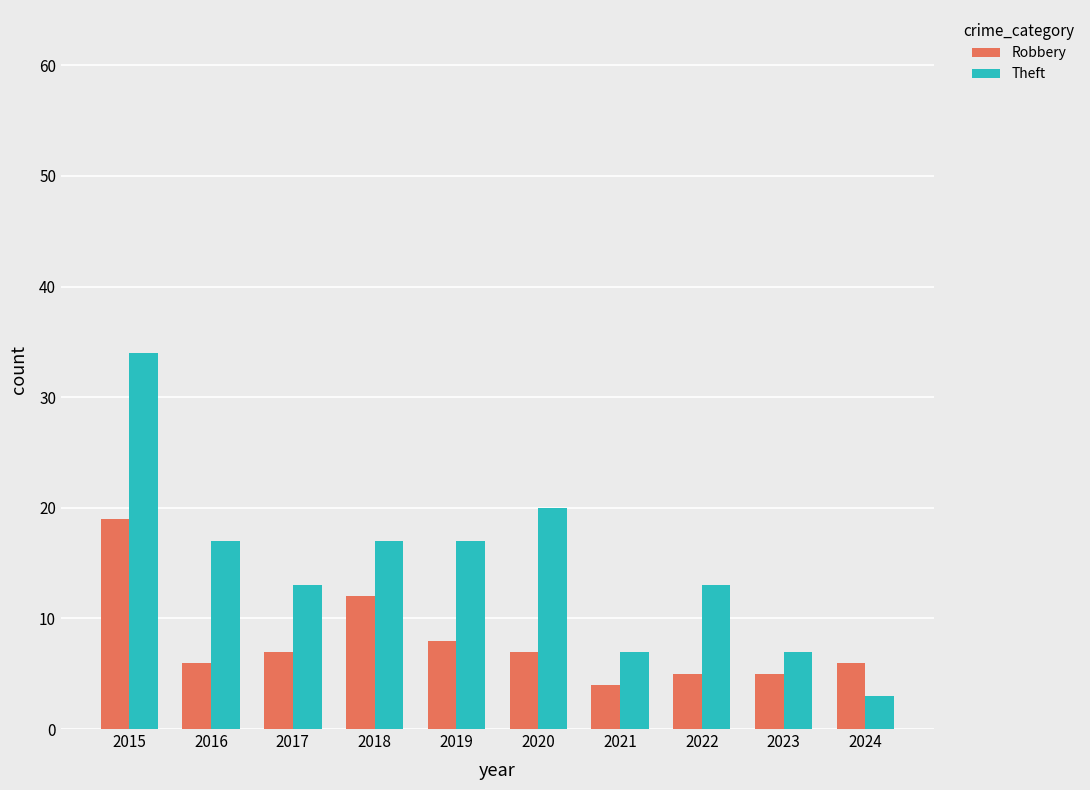

What is the sum of the Robbery values at 2021 and 2022?

9